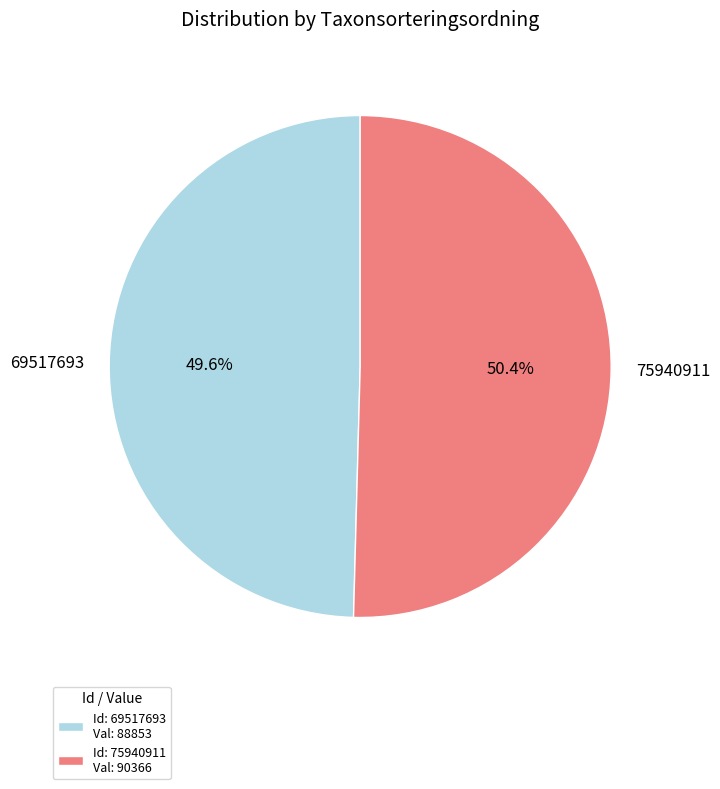

What portion of the pie excludes 75940911?

49.6%